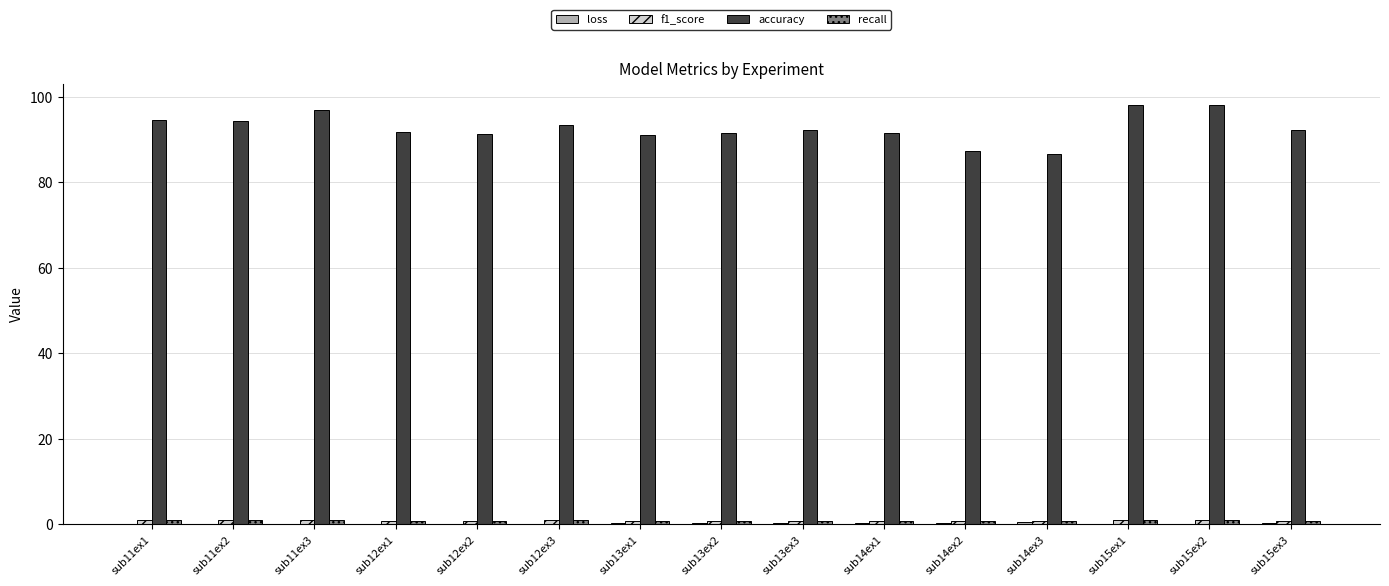

Which series has the largest total across all categories?

accuracy